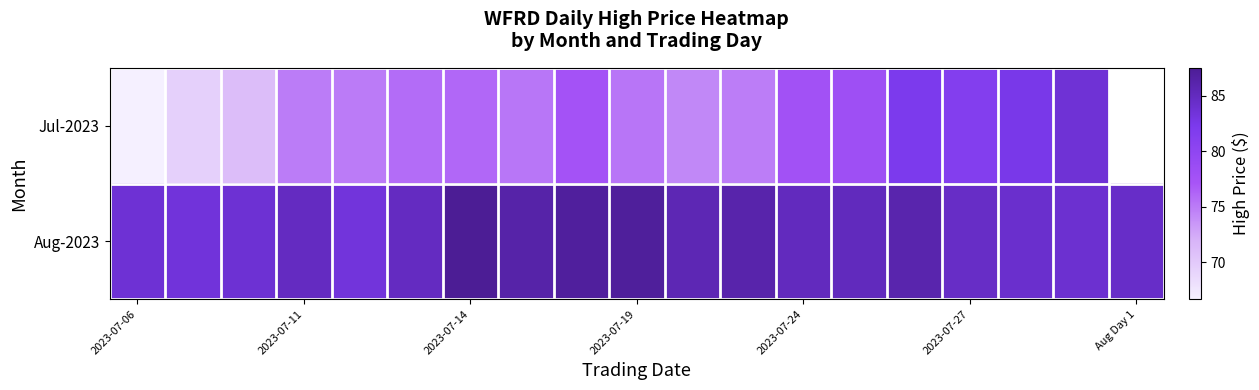

What is the difference between the second highest and minimum values in the Aug-2023 series?

3.8